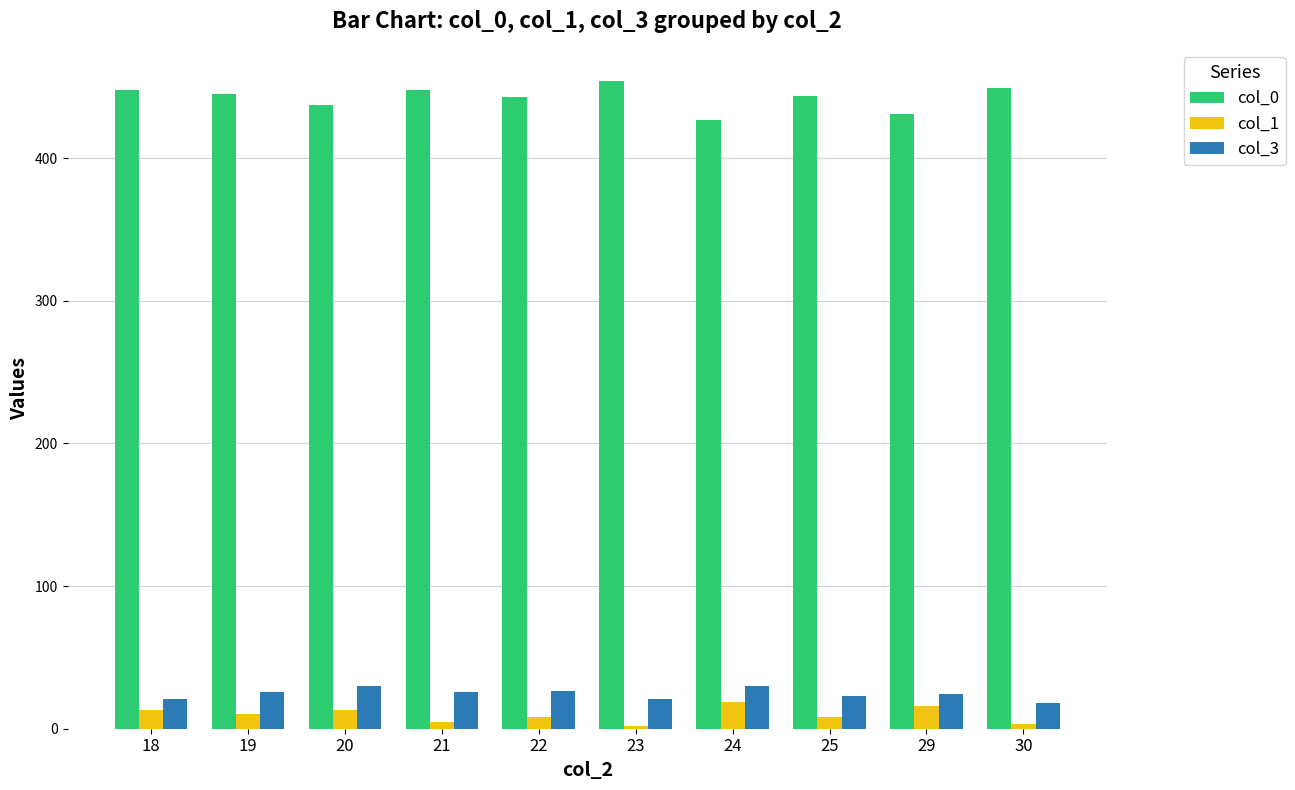

Where does the col_3 series first go above 25?

19